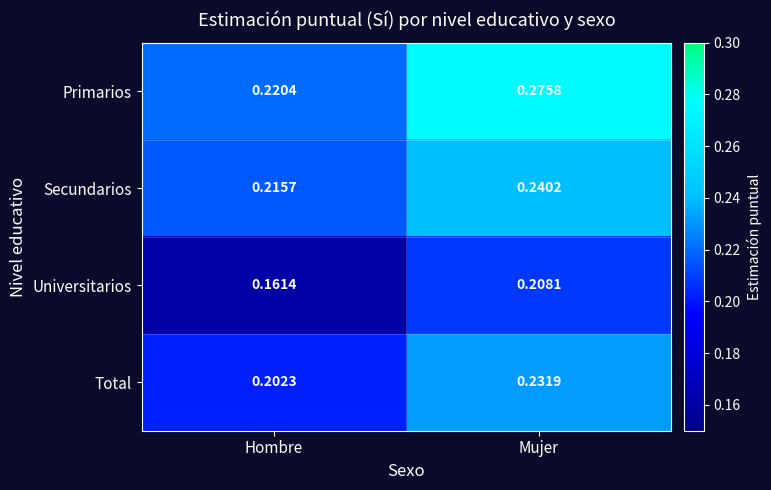

At which category does the chart reach its minimum across all series?

Hombre